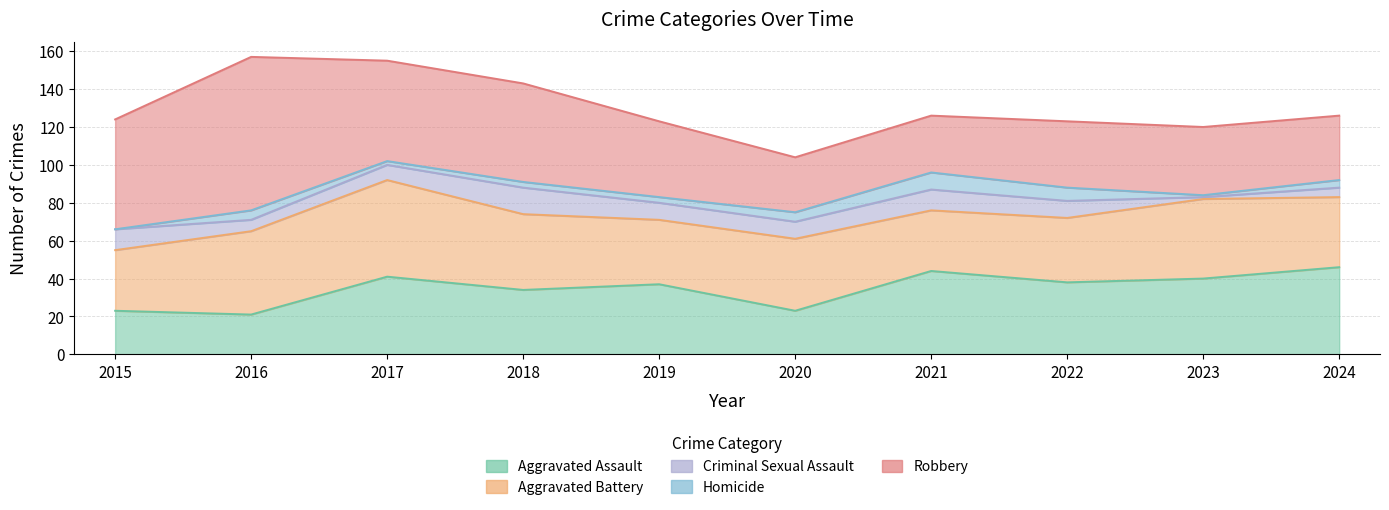

The Criminal Sexual Assault series shows 11 at 2021. True or false?

True